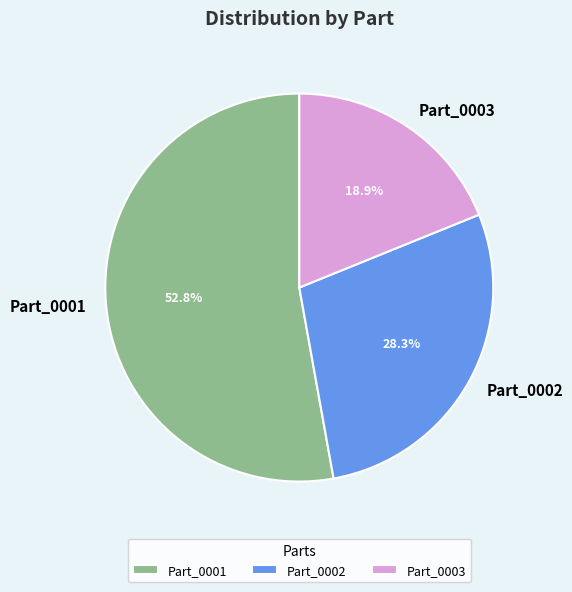

Which slice represents more than half of the pie?

Part_0001